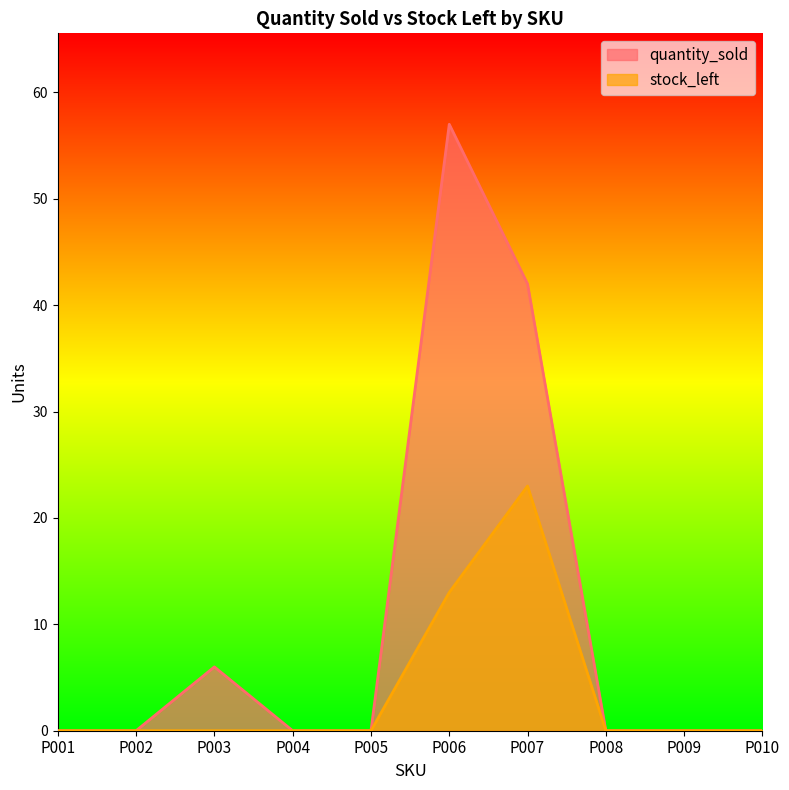

Reading left to right, extract all data points from this chart.

quantity_sold: 0	0	6	0	0	57	42	0	0	0
stock_left: 0	0	0	0	0	13	23	0	0	0